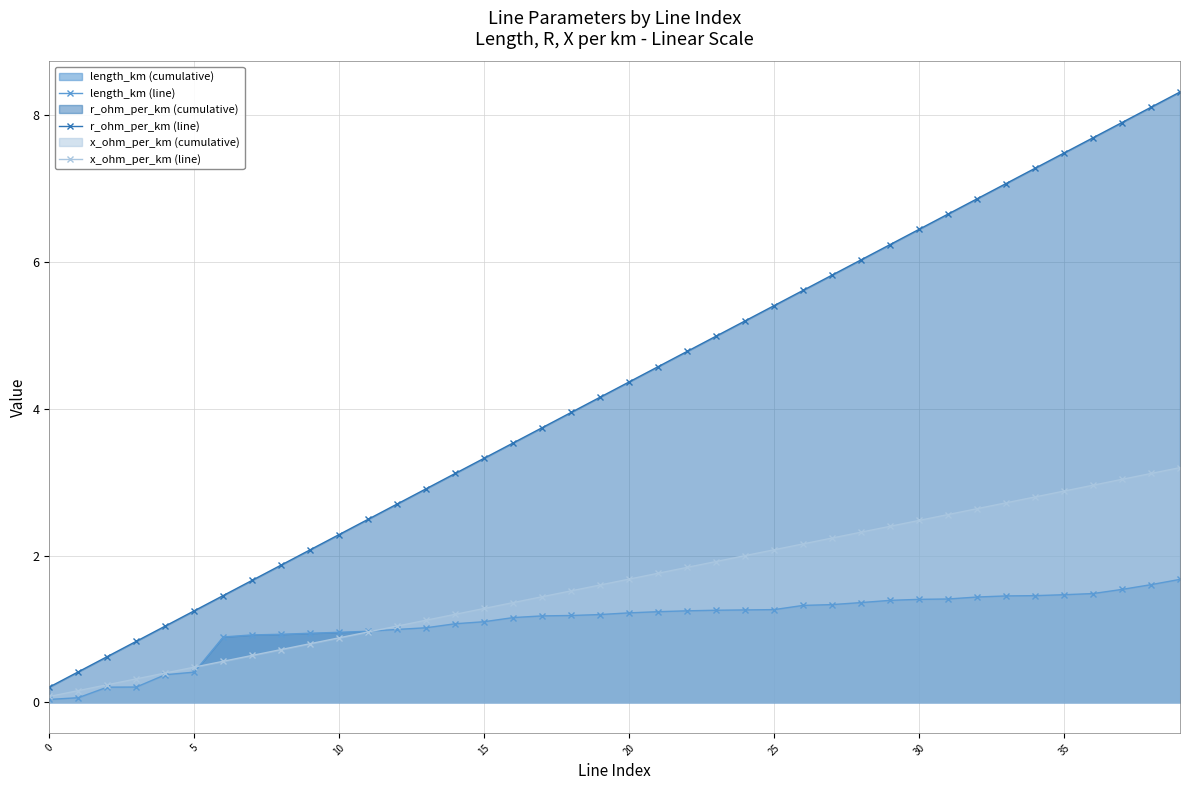

At which label is r_ohm_per_km (line) closest to 4?

18